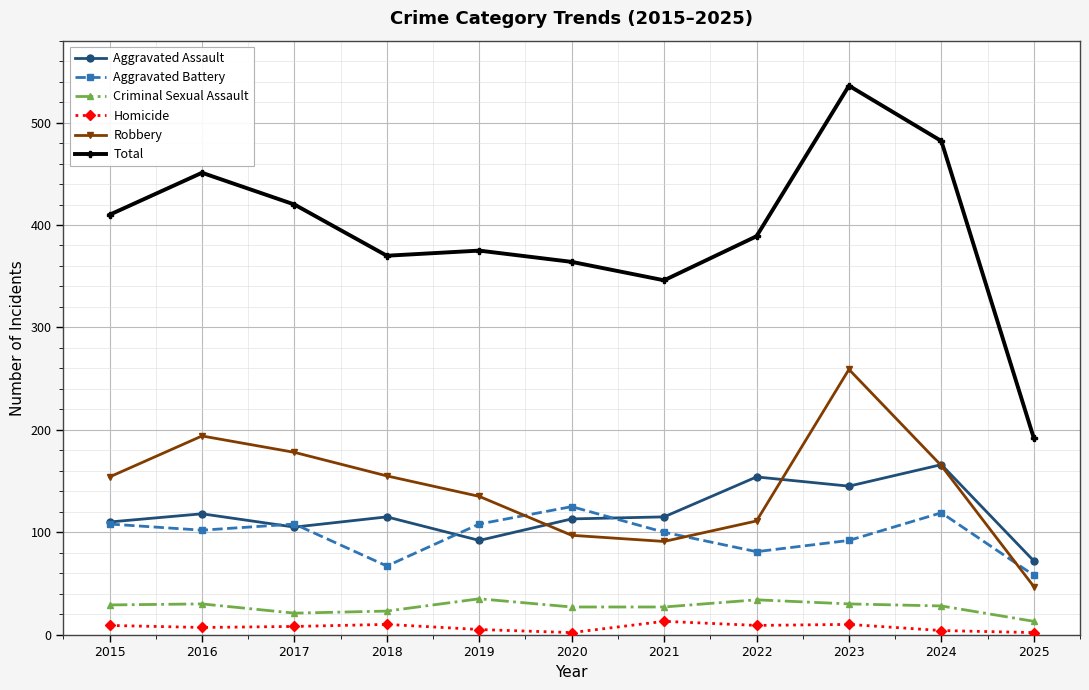

What is the difference between the second highest and minimum values in the Robbery series?

147